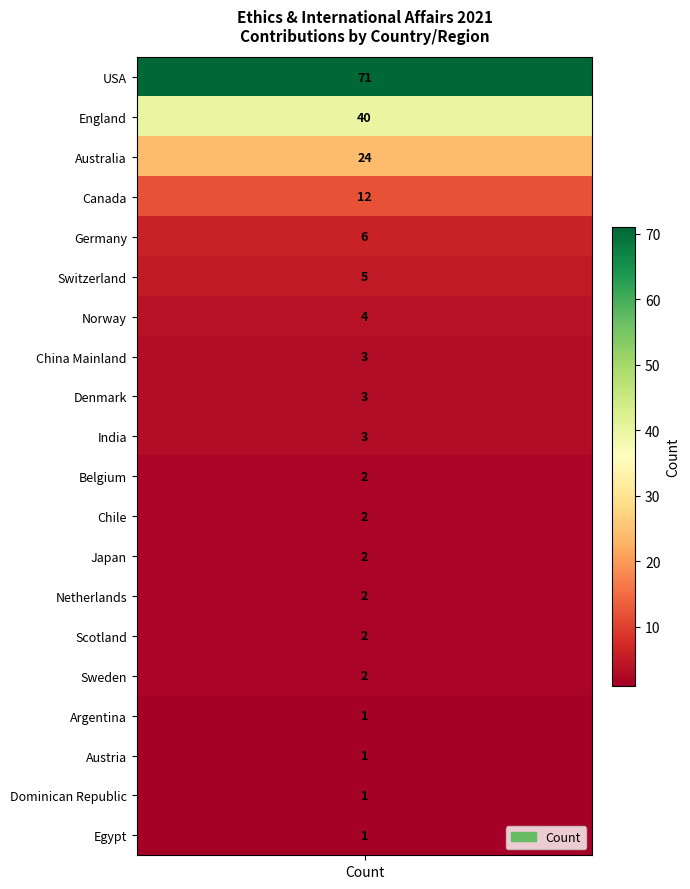

List the labels in order of value, smallest first.

Argentina, Austria, Dominican Republic, Egypt, Belgium, Chile, Japan, Netherlands, Scotland, Sweden, China Mainland, Denmark, India, Norway, Switzerland, Germany, Canada, Australia, England, USA